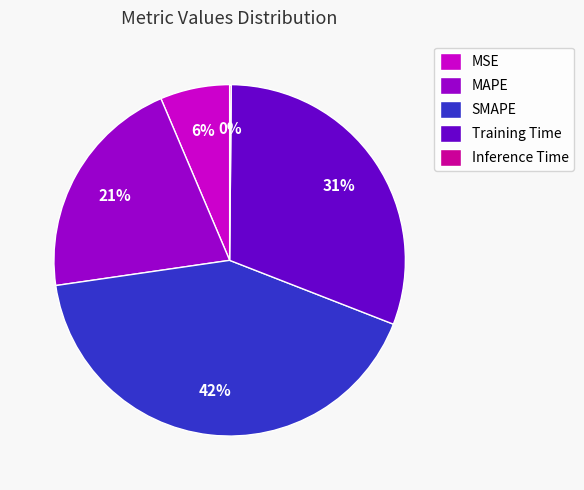

The Training Time slice represents 31% of the pie. True or false?

True